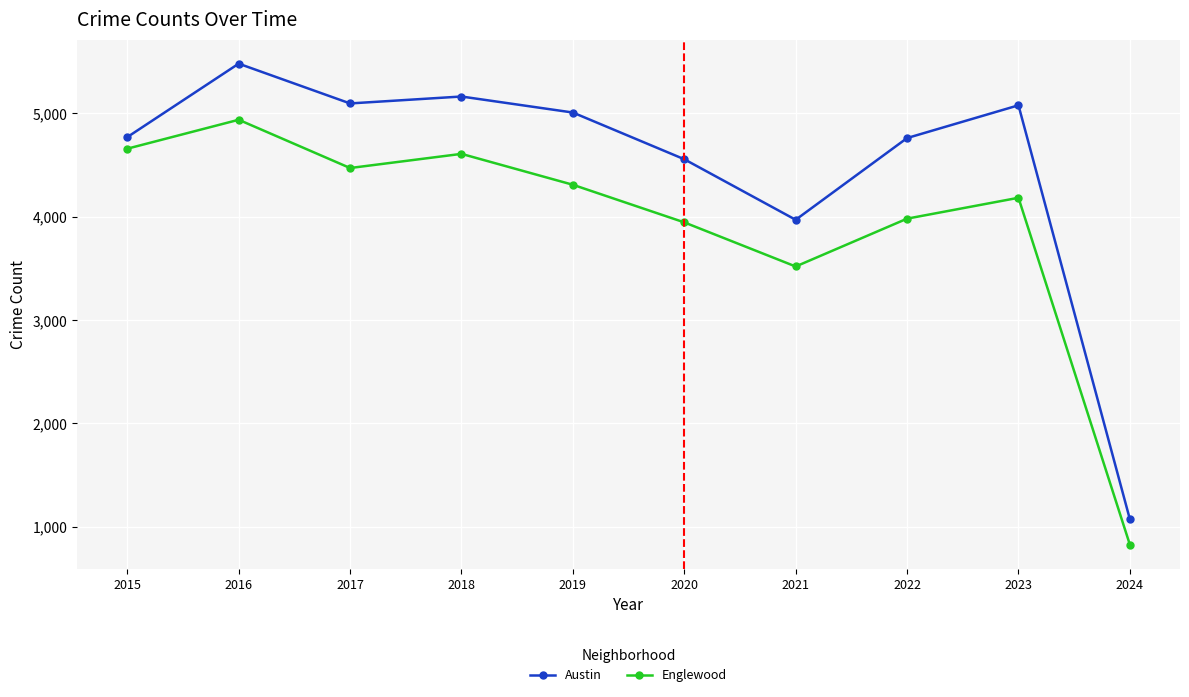

Where is Austin nearest to the value 3276?

2021